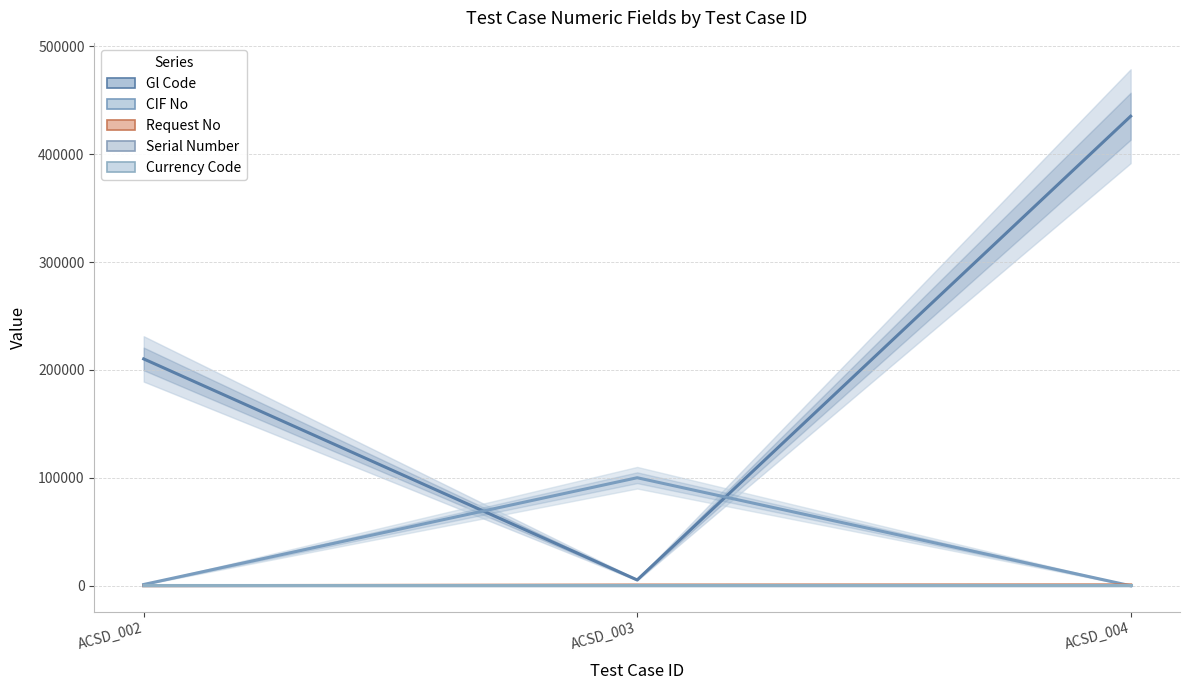

True or false: Currency Code has a value of 568 at ACSD_004.

False